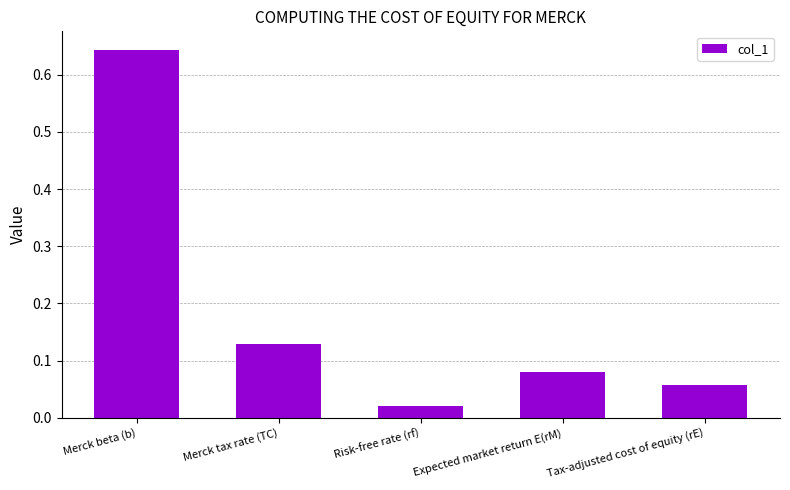

How many data points does each series have?

5